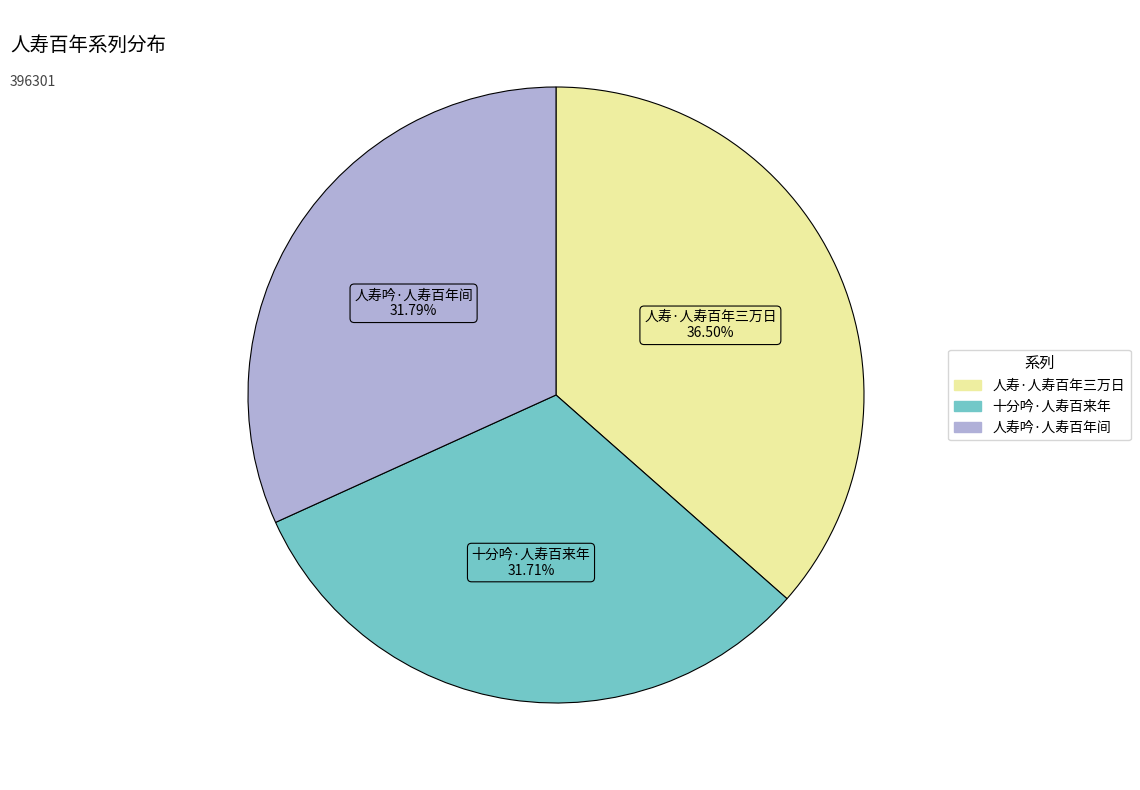

What is the largest slice in the pie chart?

人寿·人寿百年三万日